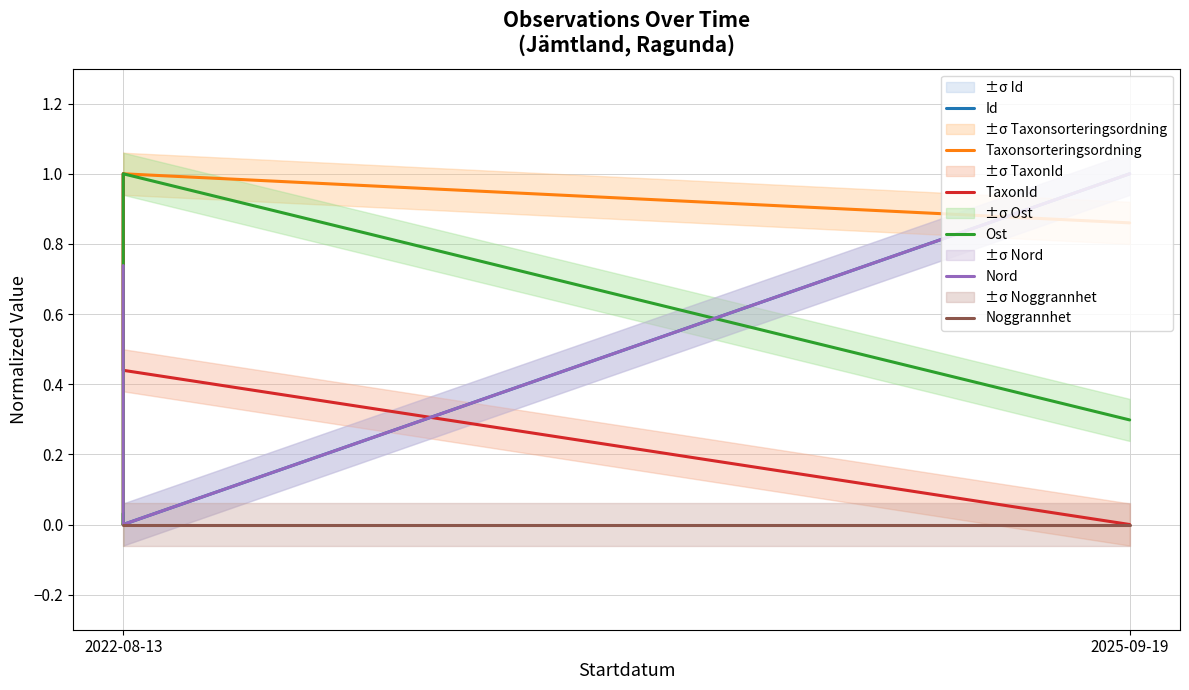

Count the number of data series in this chart.

6